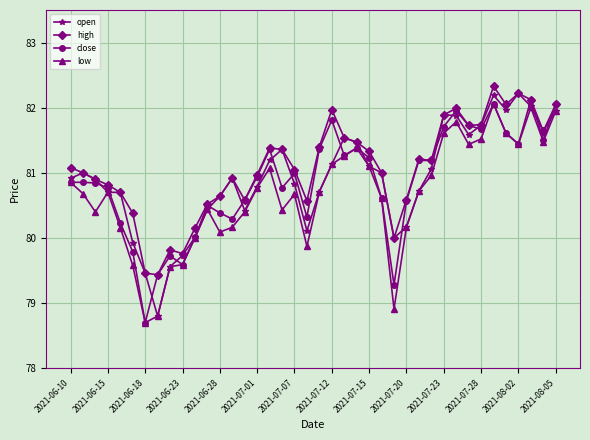

What is the average value of the close series?

80.9